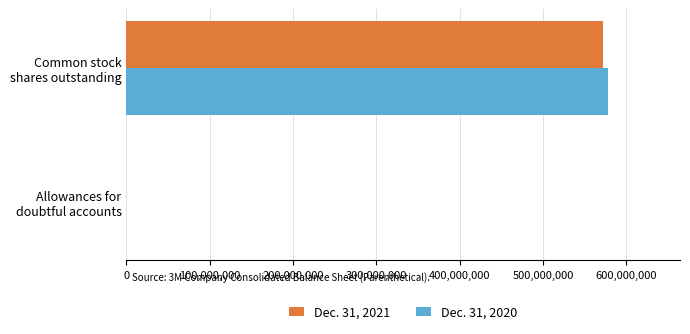

What is the maximum value for Dec. 31, 2021?

571845478